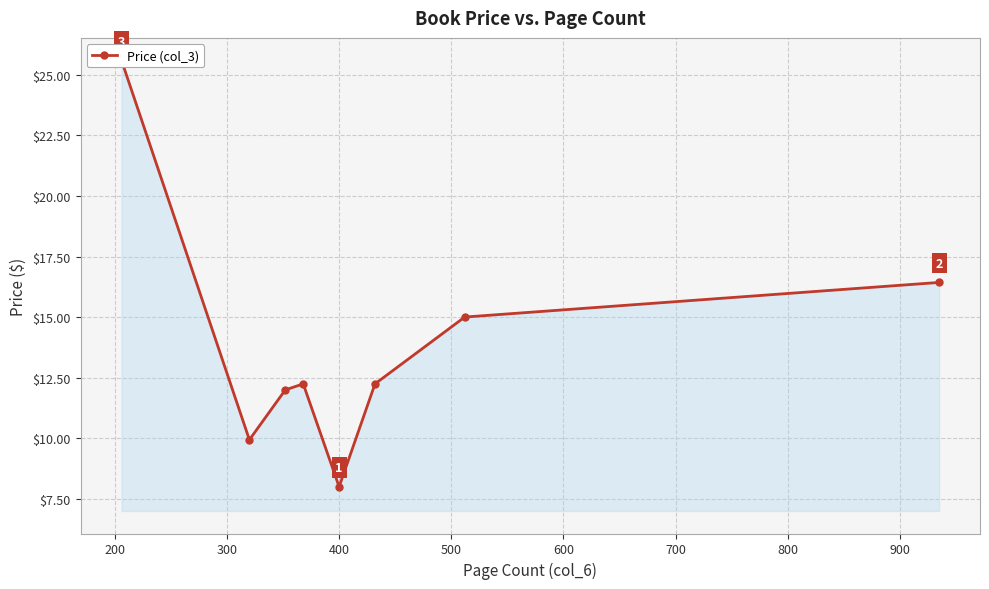

What is the smallest value displayed?

8.0